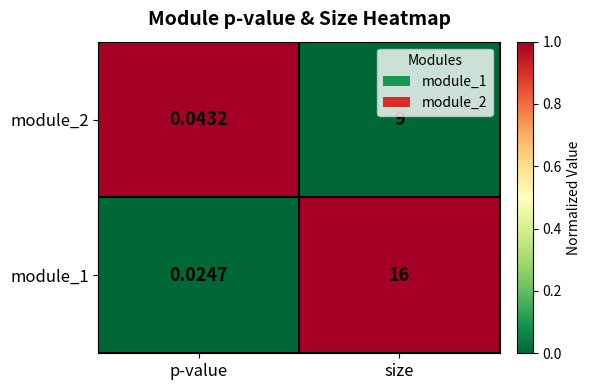

Where is module_1 nearest to the value 8?

p-value